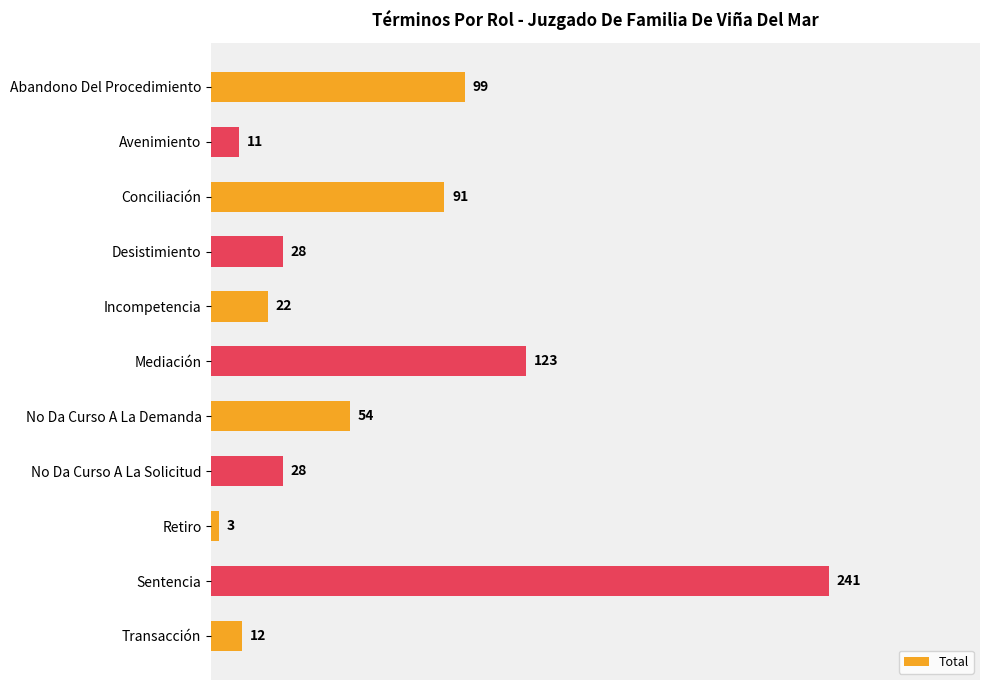

Which label corresponds to the smallest value in the chart?

Retiro